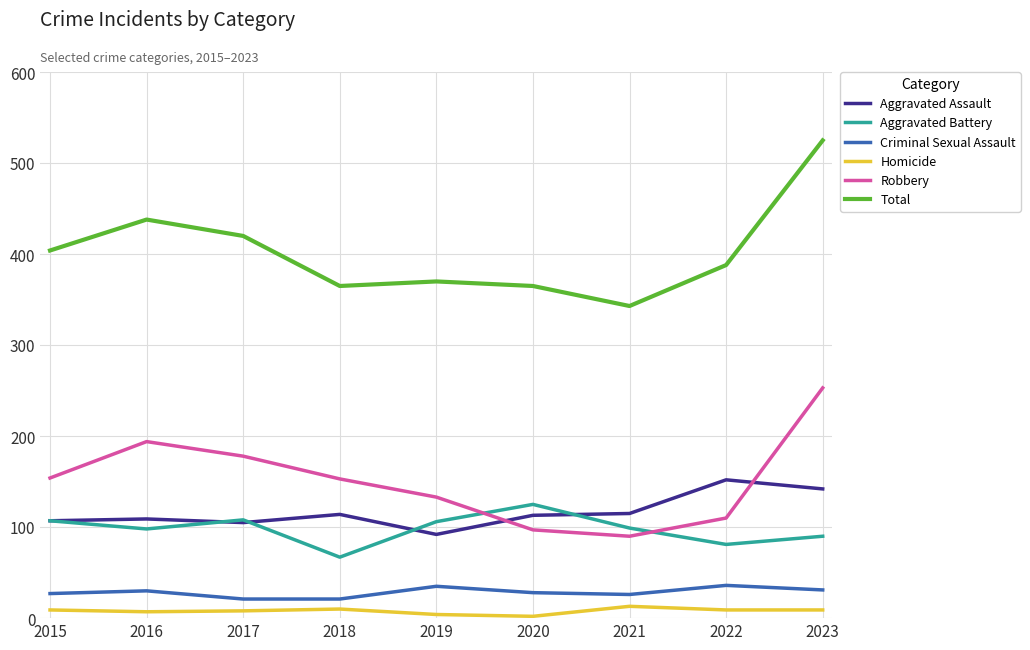

True or false: Homicide and Robbery cross at least once.

False